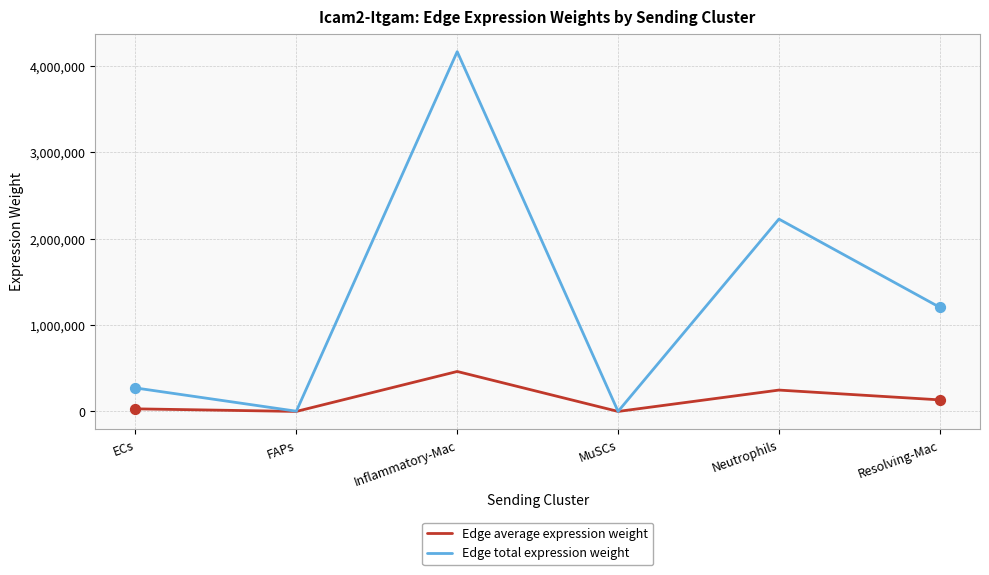

Between ECs and Neutrophils, which series saw the biggest shift?

Edge total expression weight